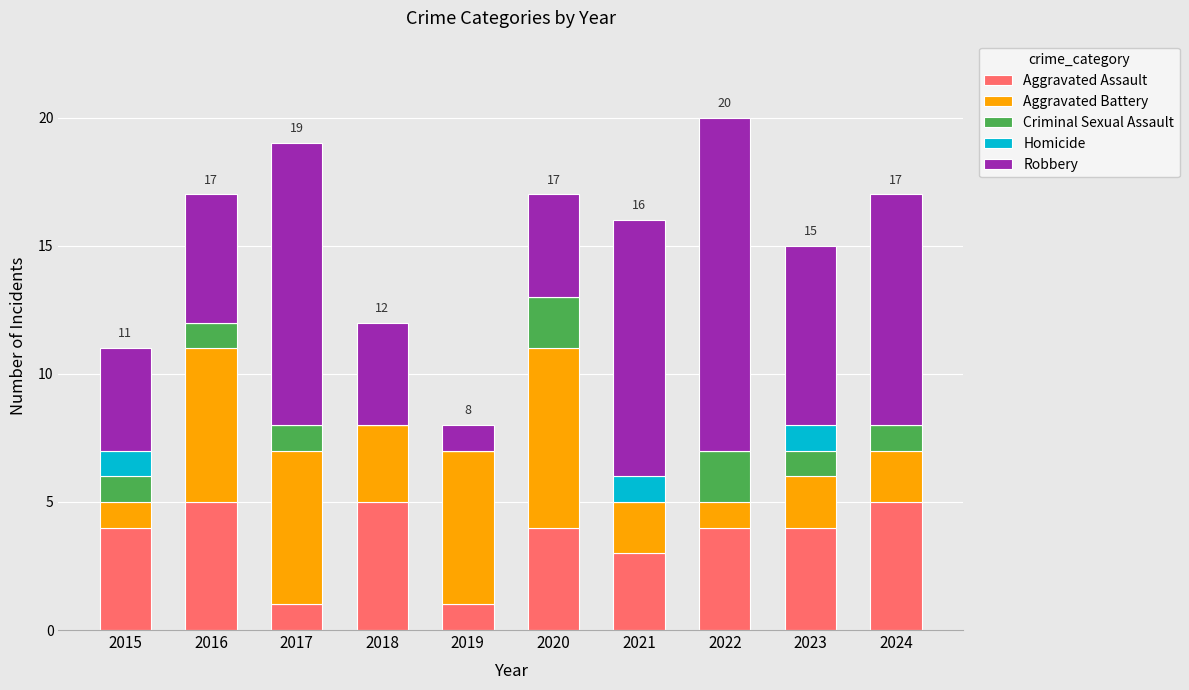

True or false: Aggravated Assault has a value of 4 at 2023.

True